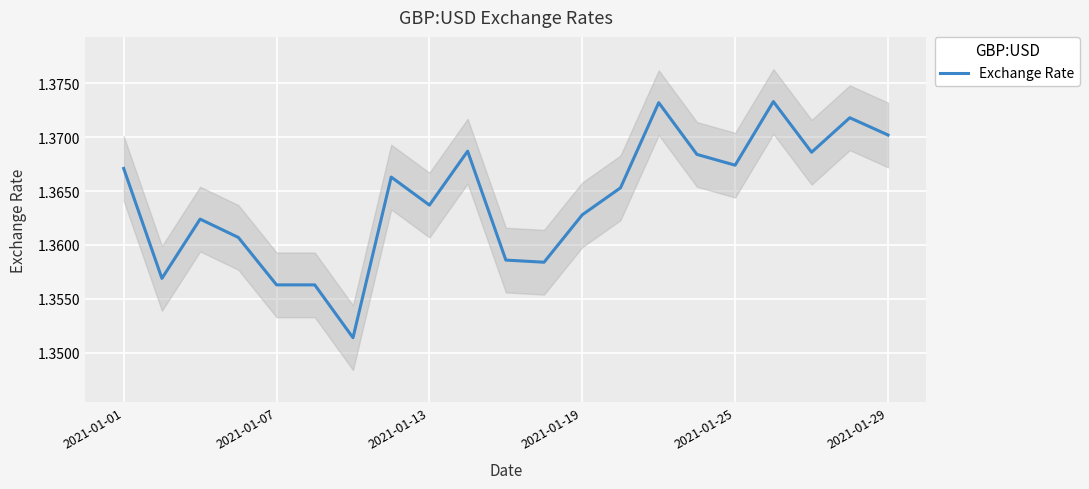

The Exchange Rate series shows 0.6 at 2021-01-19. True or false?

False